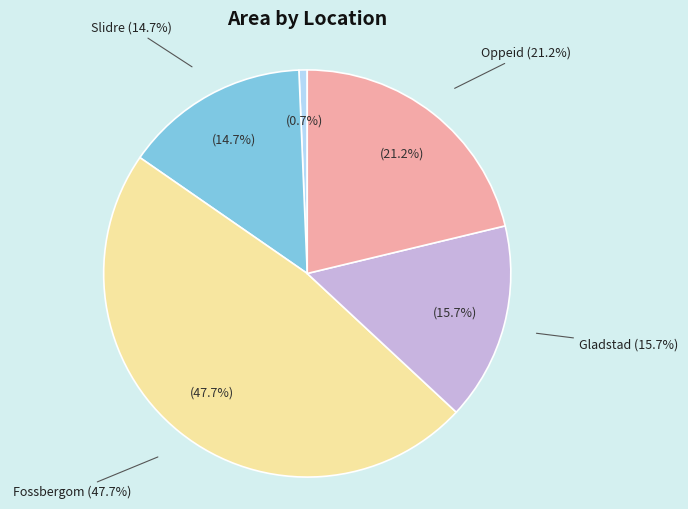

Does Gladstad account for over 50% of the chart?

No